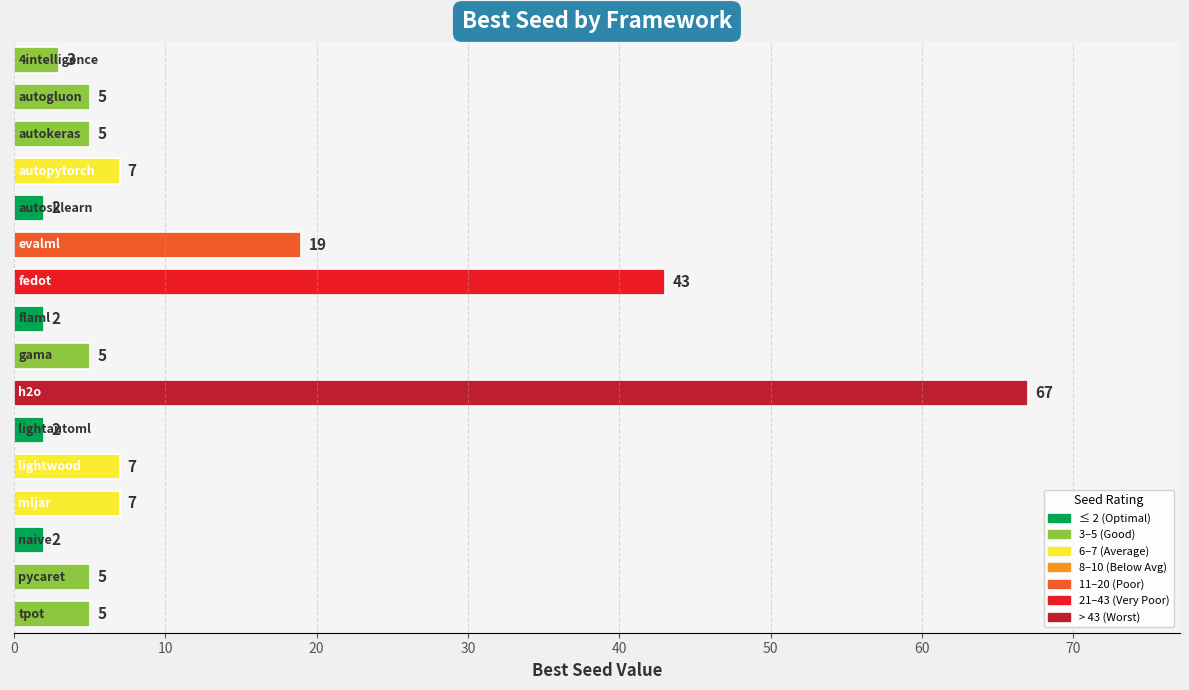

What is the average value?

12